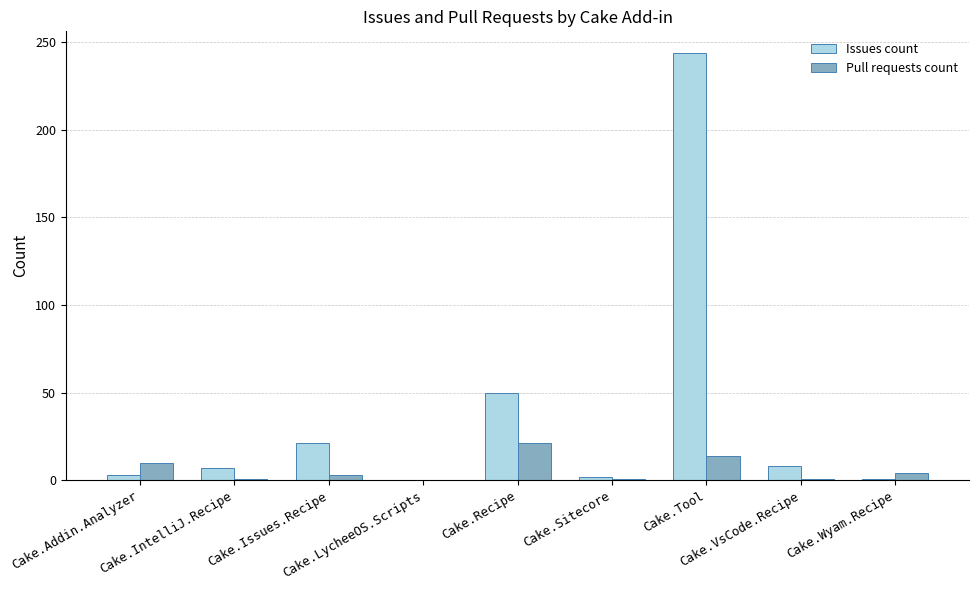

Count the number of data series in this chart.

2